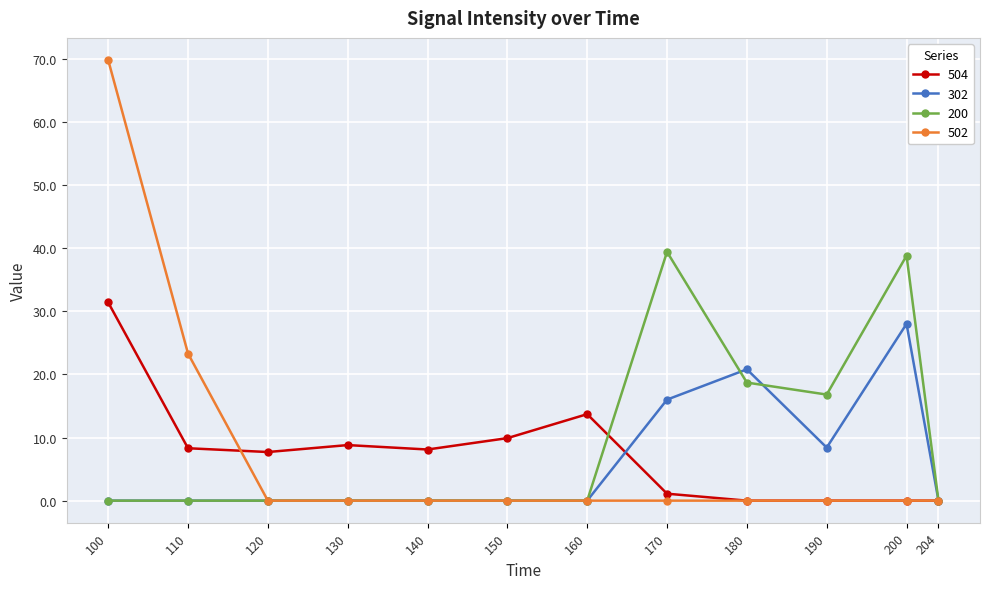

How many lines are shown in the chart?

4